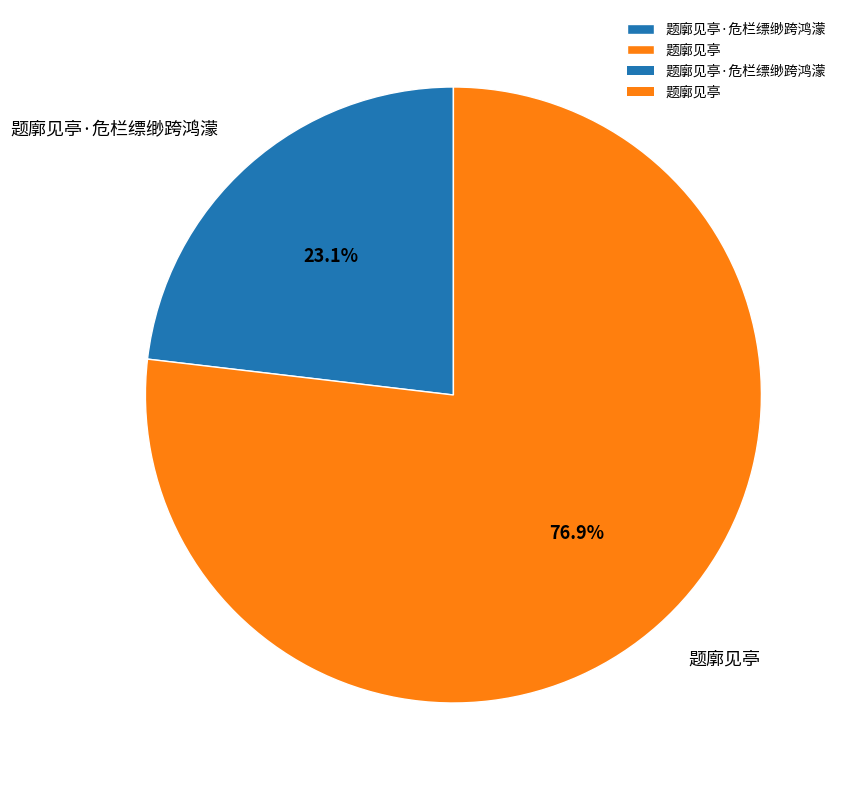

To the nearest percent, what is the combined percentage of 题廓见亭 and 题廓见亭·危栏缥缈跨鸿濛?

100%